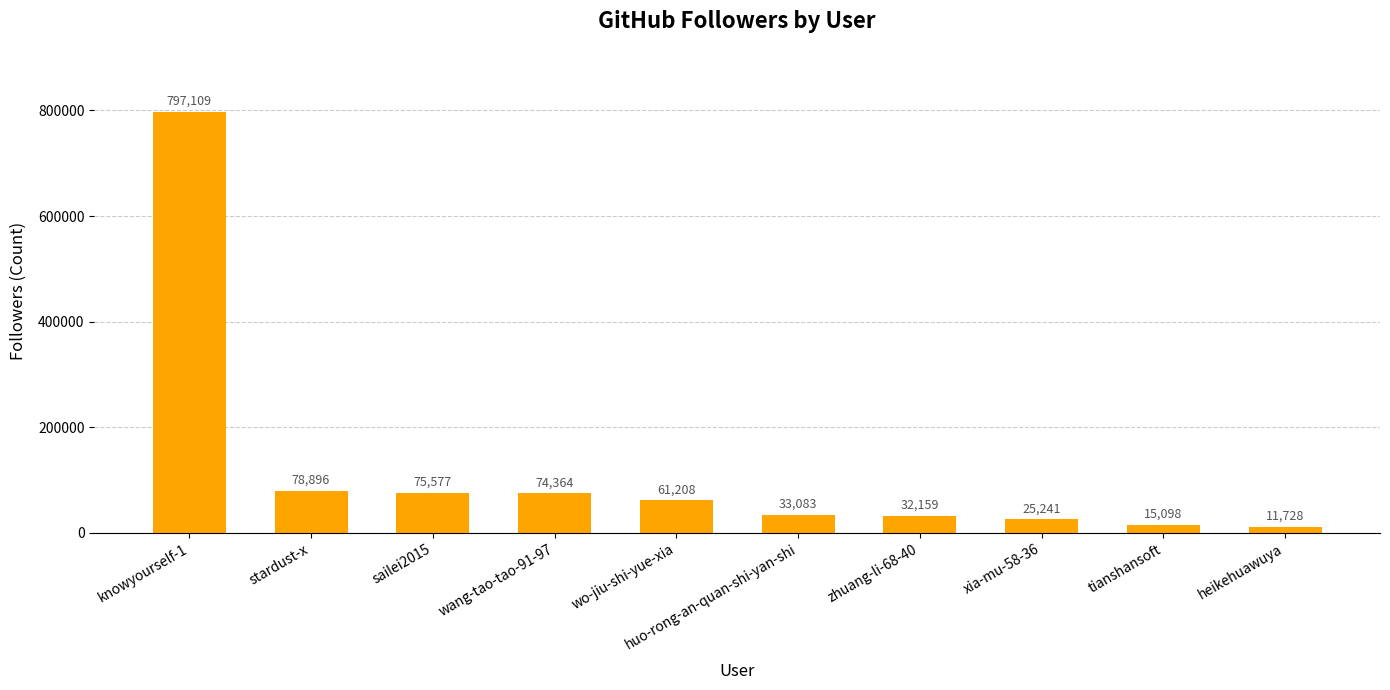

What is the sum of all values?

1204463